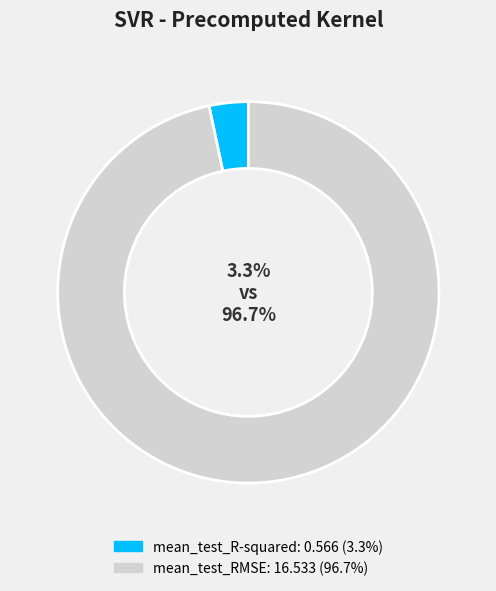

The mean_test_RMSE slice represents 99% of the pie. True or false?

False